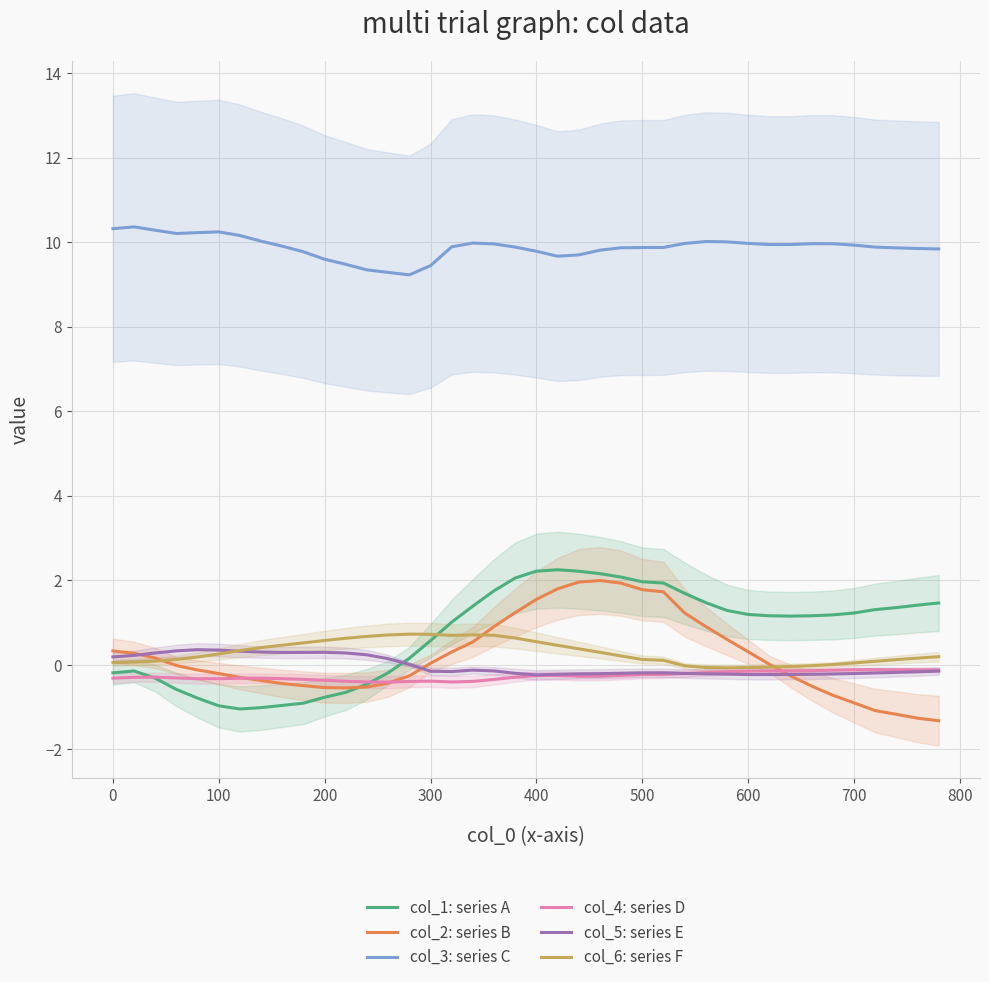

How many data points in col_1: series A are less than 1?

16